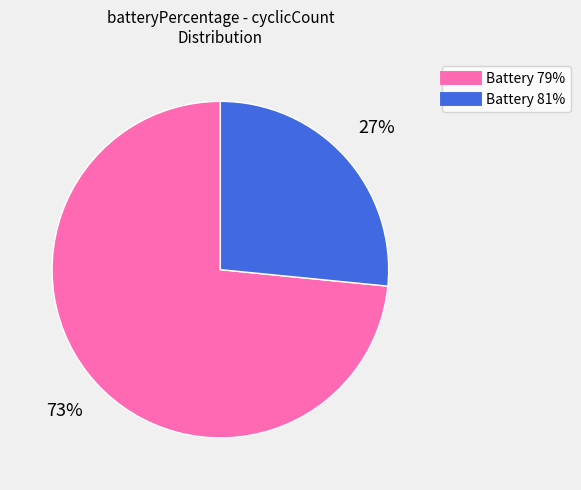

To the nearest percent, what is the average slice percentage?

50%